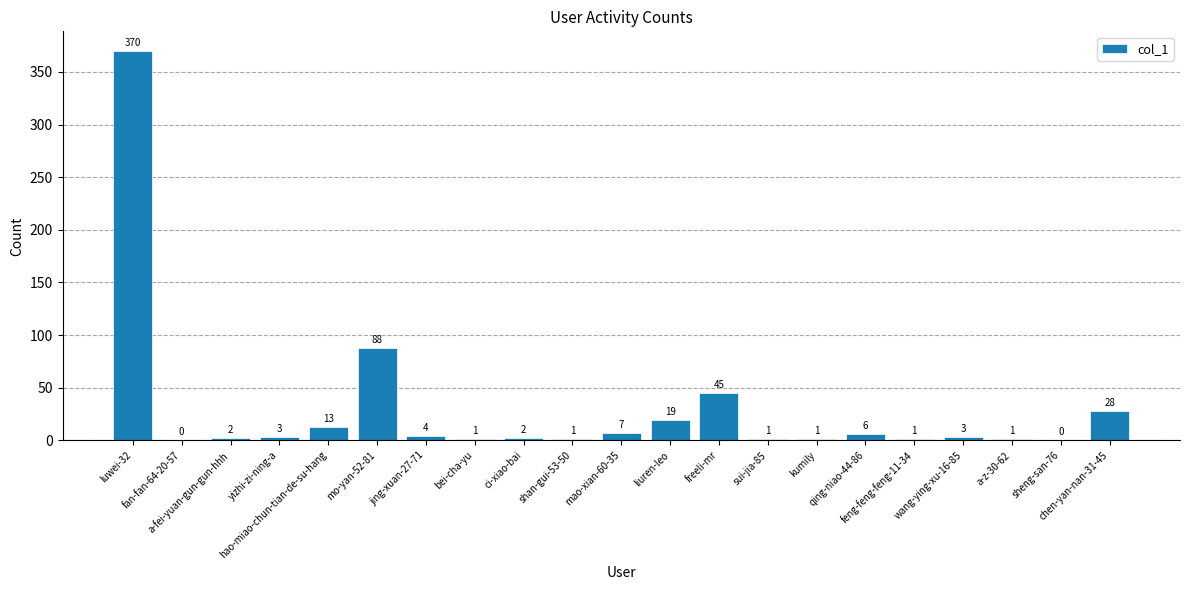

What is the sum of all values?

596